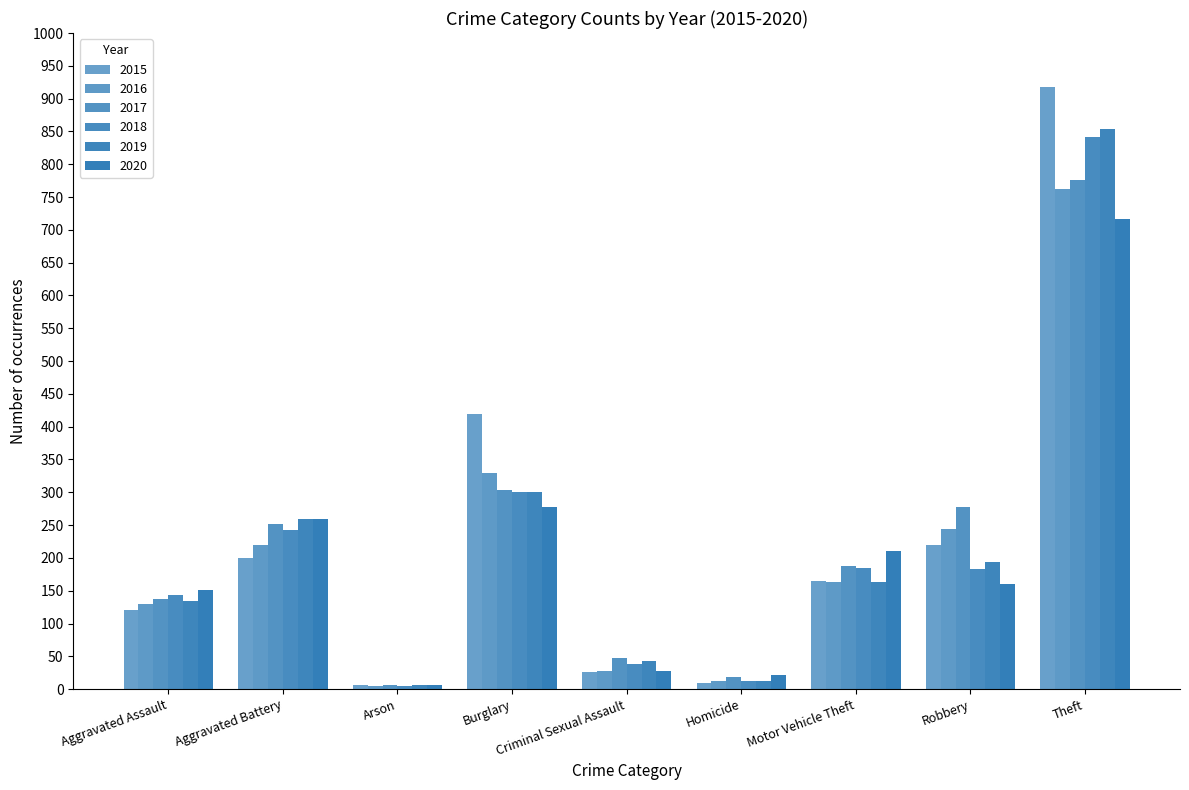

Which category has the lowest value across all series?

Arson